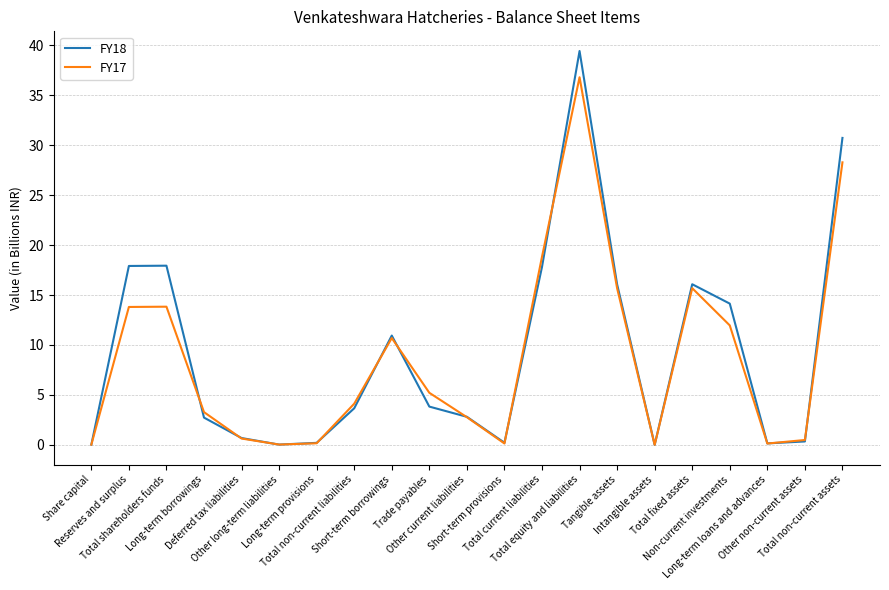

What is the maximum value shown in the chart?

39.4